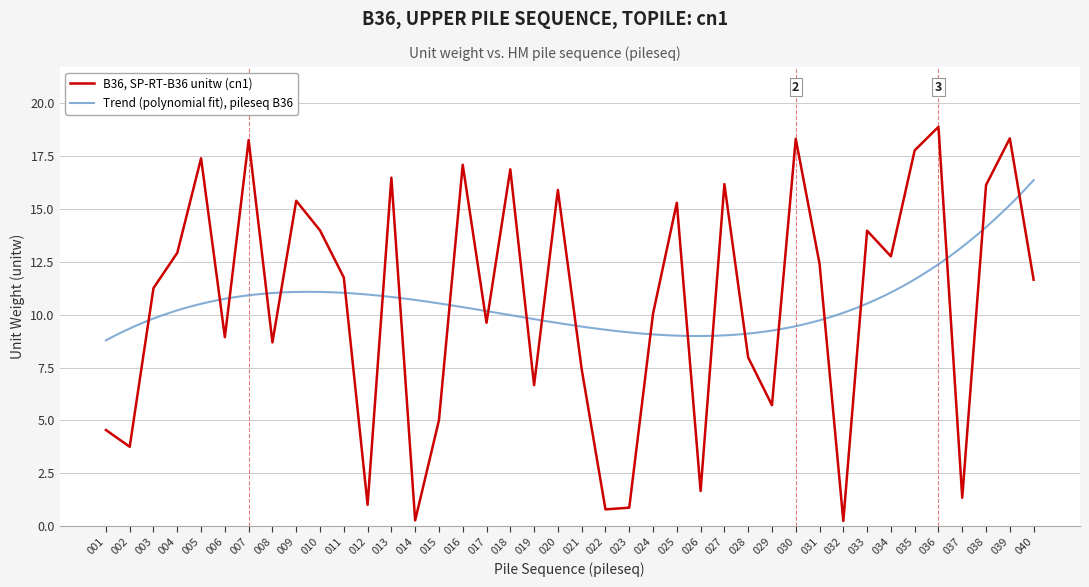

Reading left to right, transcribe all the data shown in this chart.

4.5	3.8	11.3	12.9	17.4	8.9	18.3	8.7	15.4	14.0	11.8	1.0	16.5	0.3	5.0	17.1	9.6	16.9	6.7	15.9	7.4	0.8	0.9	10.0	15.3	1.7	16.2	8.0	5.7	18.3	12.4	0.2	14.0	12.8	17.8	18.9	1.3	16.1	18.3	11.7